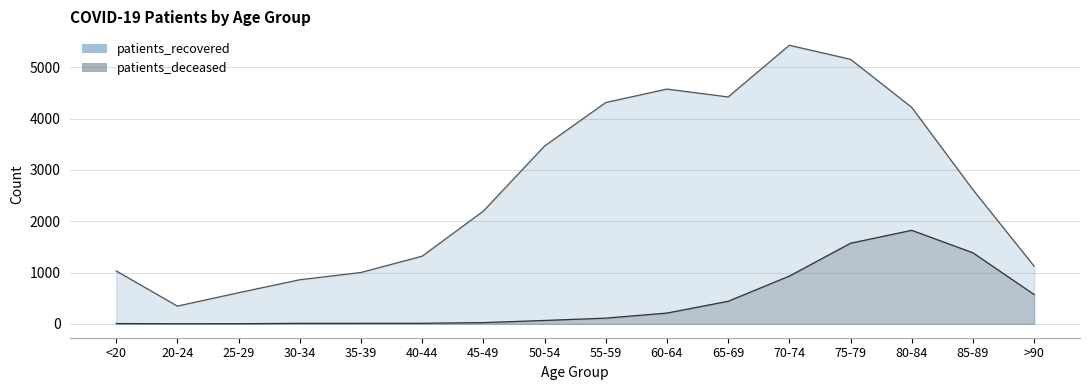

Is the value of patients_recovered at 45-49 greater than the value of patients_deceased at 65-69?

Yes